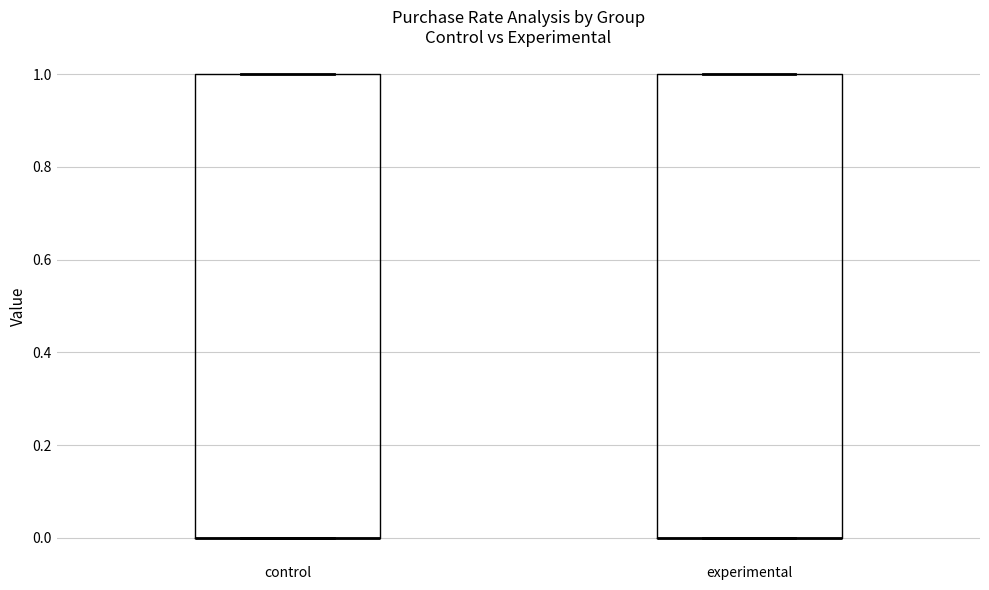

Reading left to right, read every box against the y-axis: the position of its median line, the range the box covers, and the ends of its whiskers. The values are not printed on the chart, so give them approximately, as read against the axis.

control: median 0 (drawn on the box's lower edge), box 0 to 1, whiskers 0 to 1
experimental: median 0 (drawn on the box's lower edge), box 0 to 1, whiskers 0 to 1